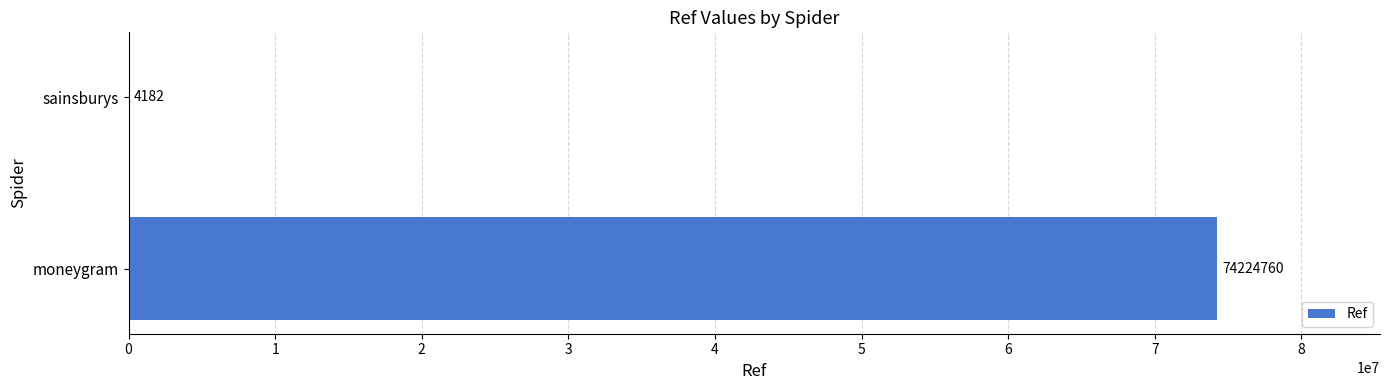

The chart shows a value of 4182 at sainsburys. True or false?

True